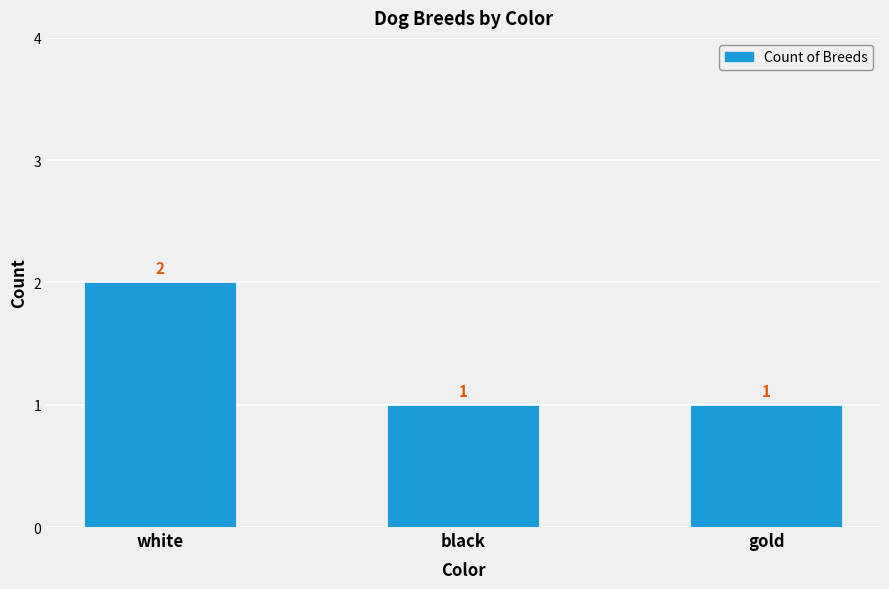

What is the label of the 1st bar from the left?

white